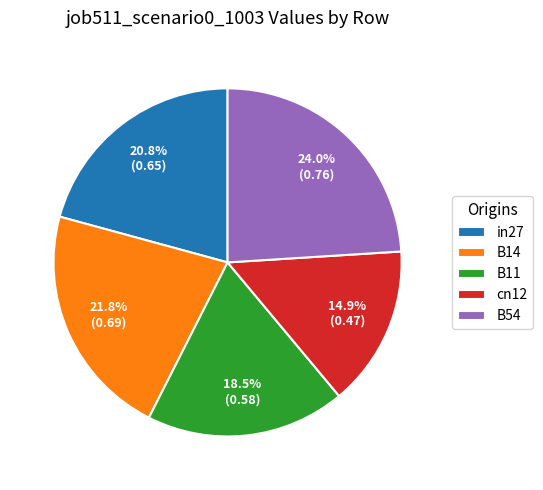

Rank the categories by value from highest to lowest.

B54, B14, in27, B11, cn12